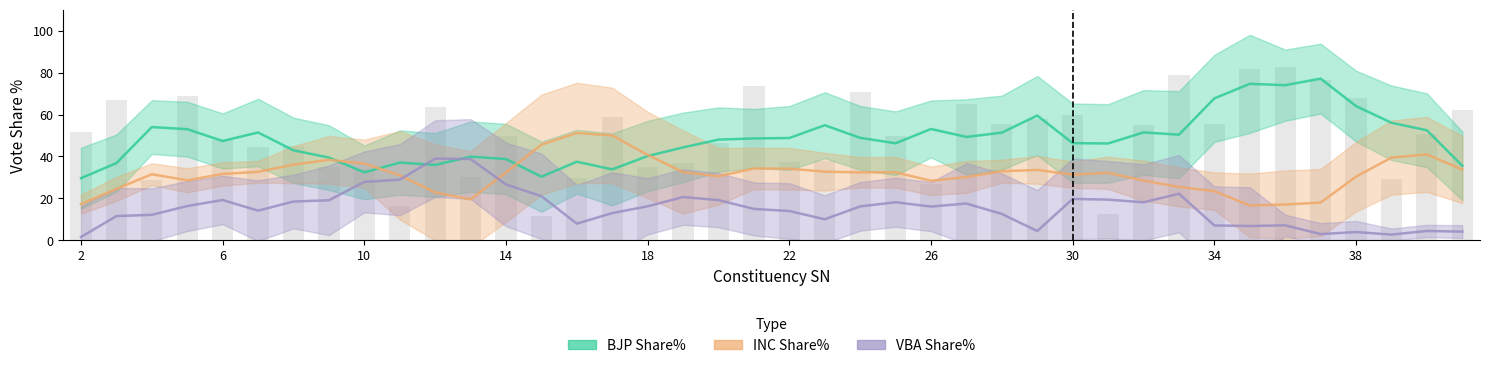

The value of VBA Share% at 25 is 5.0. True or false?

False